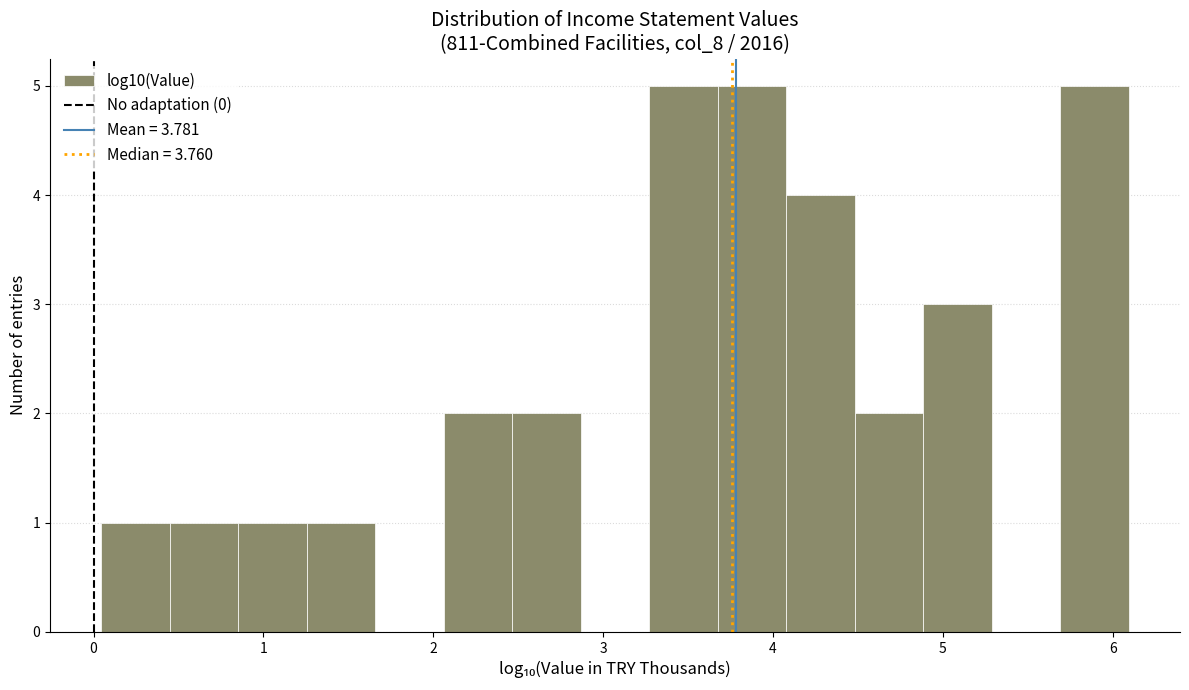

What is the height of the bar covering 0.0 to 0.4 on the x-axis? Neither the bar edges nor the heights are printed on the chart, so give them approximately, as read against the axes.

1